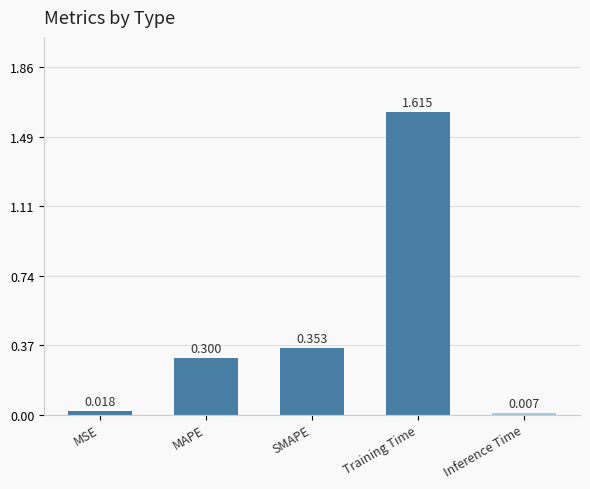

Between Inference Time and SMAPE, which is larger?

SMAPE